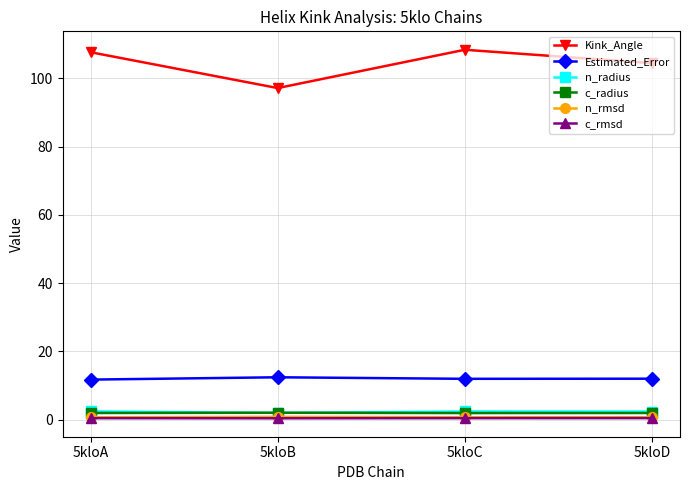

Which series has the largest total across all categories?

Kink_Angle